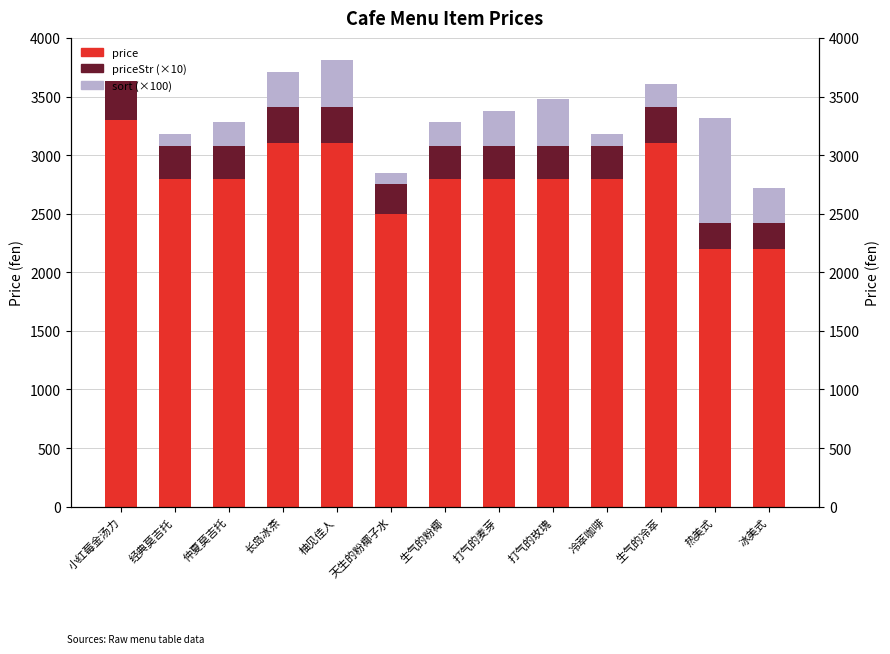

Does the chart contain any negative values?

No